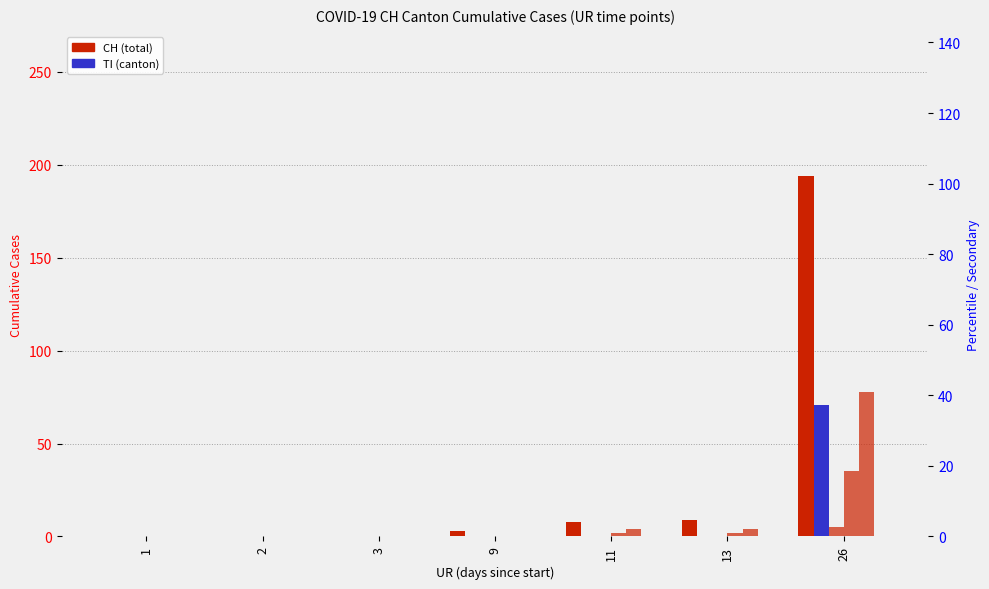

How many values in CH are above zero?

4